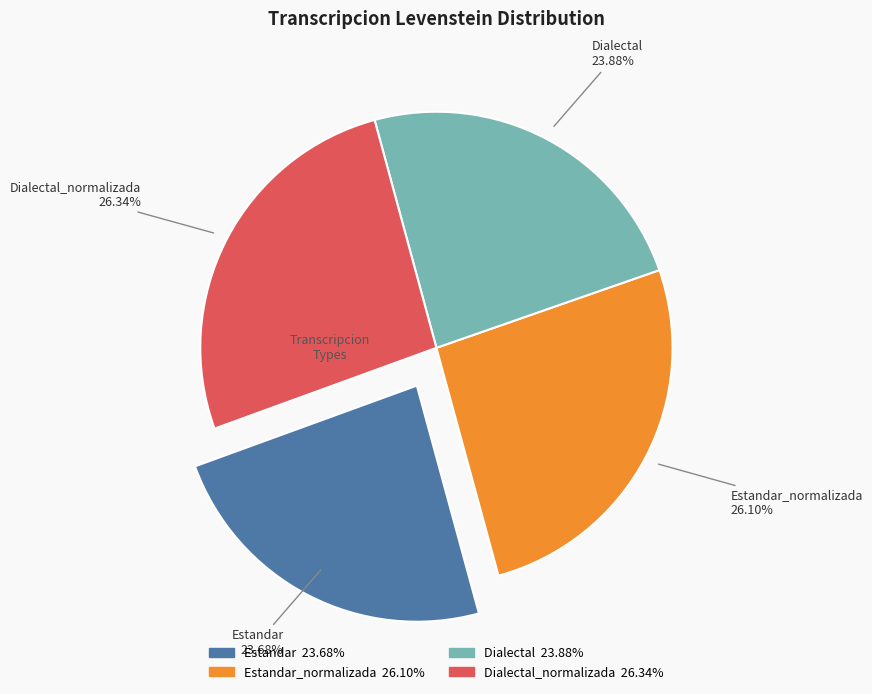

Is there any slice that represents more than half of the pie?

No